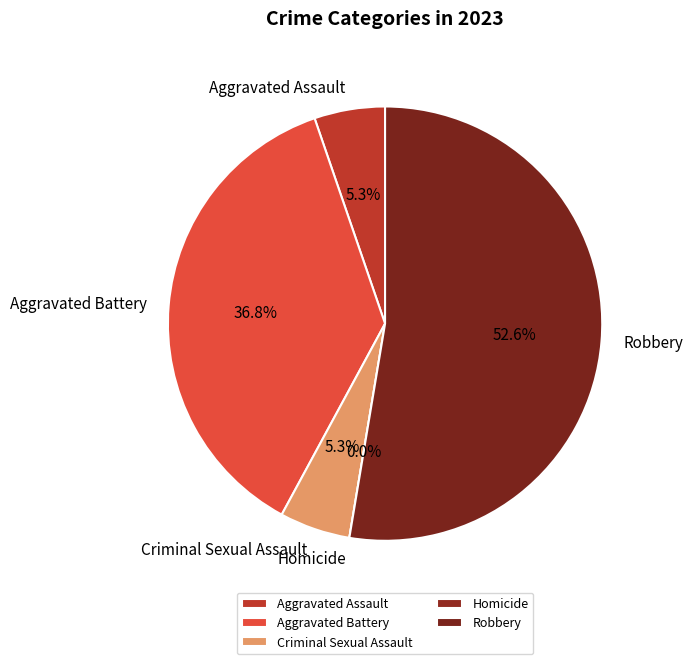

What is the majority slice?

Robbery